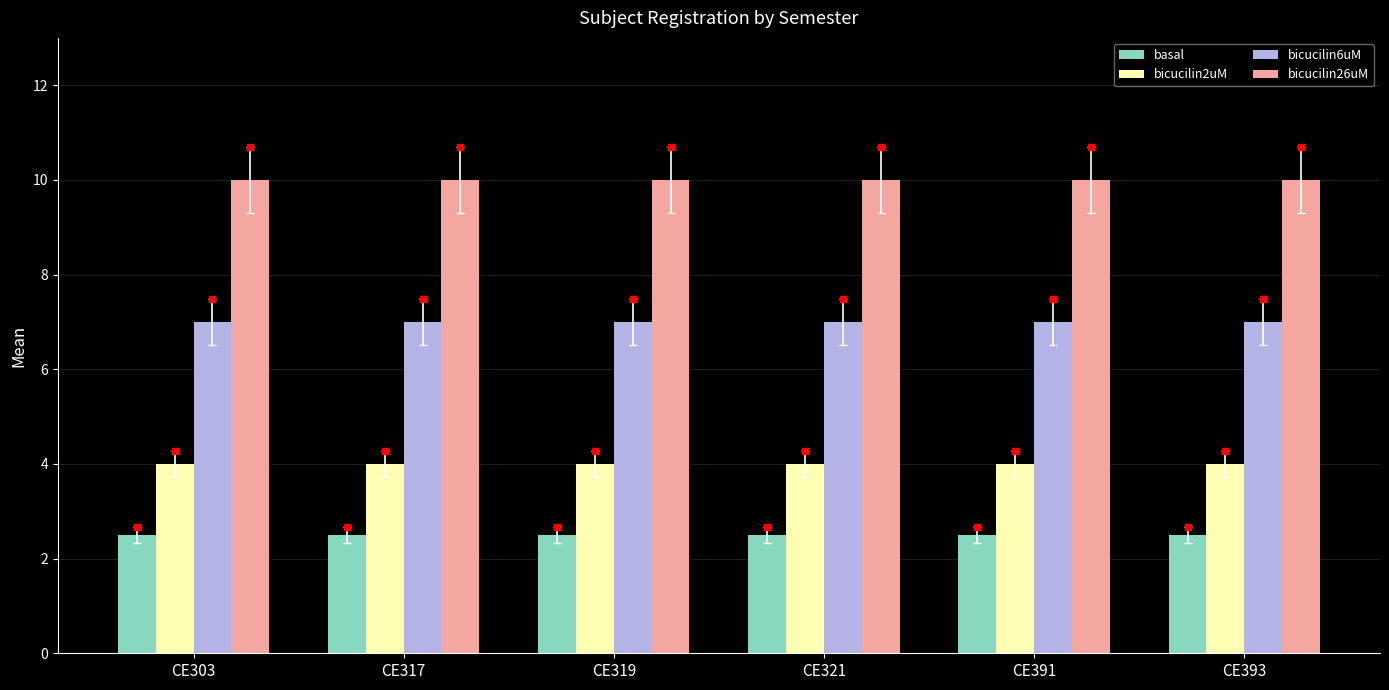

Which series has the largest Y range (max minus min)?

basal